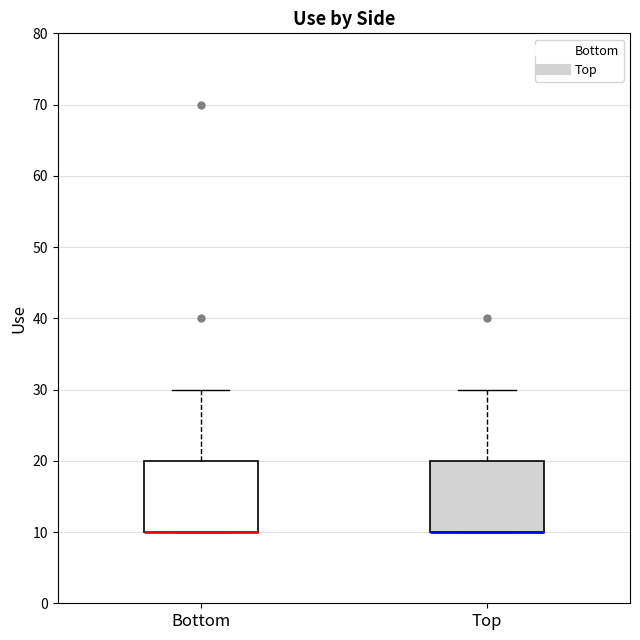

Reading left to right, read every box against the y-axis: the position of its median line, the range the box covers, and the ends of its whiskers. The values are not printed on the chart, so give them approximately, as read against the axis.

Bottom: median 10 (drawn on the box's lower edge), box 10 to 20, whiskers 10 to 30
Top: median 10 (drawn on the box's lower edge), box 10 to 20, whiskers 10 to 30